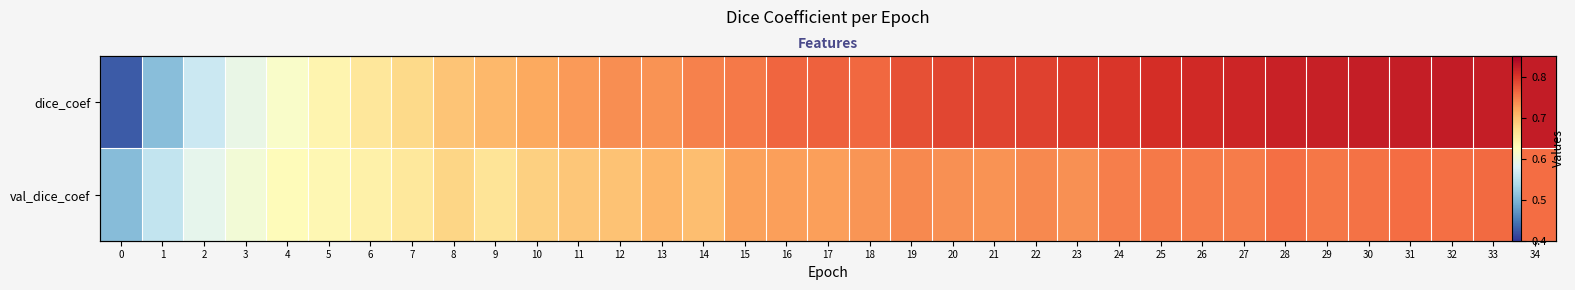

What is the approximate value of dice_coef at 17?

0.8